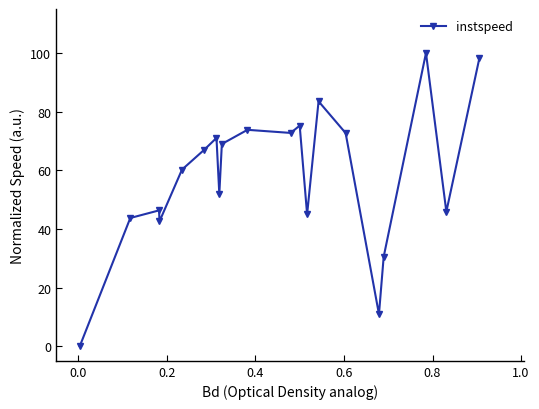

How many data points are less than 66?

10